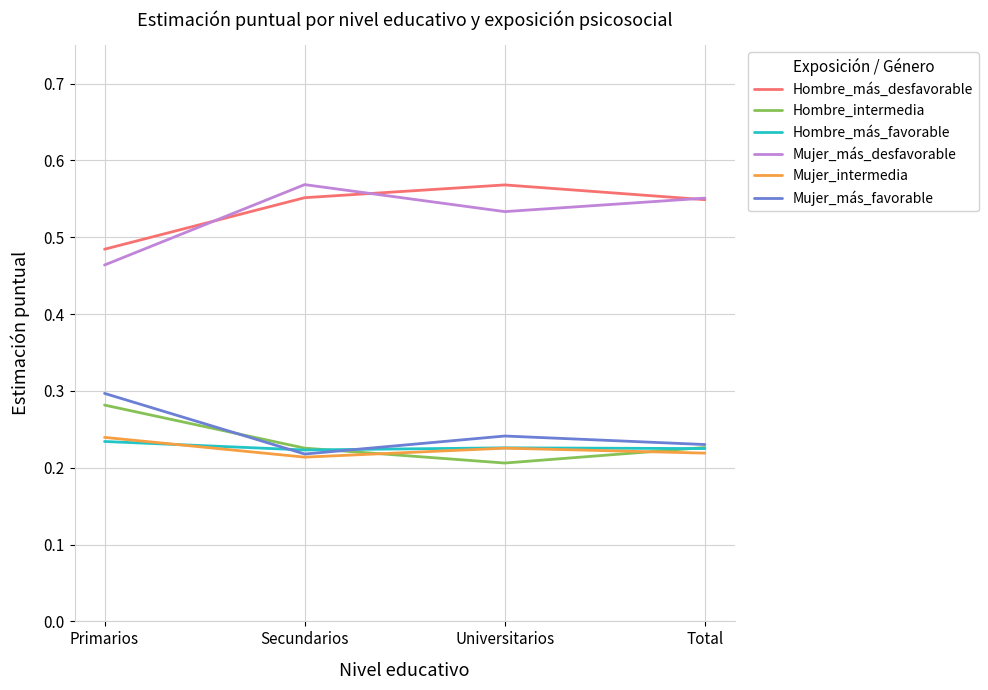

Which series has the largest total across all categories?

Hombre_más_desfavorable